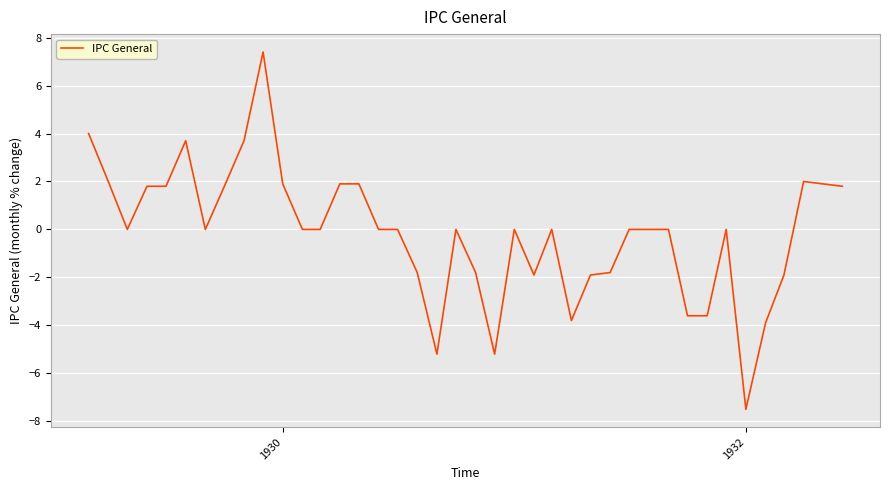

How many categories are shown in the chart?

40